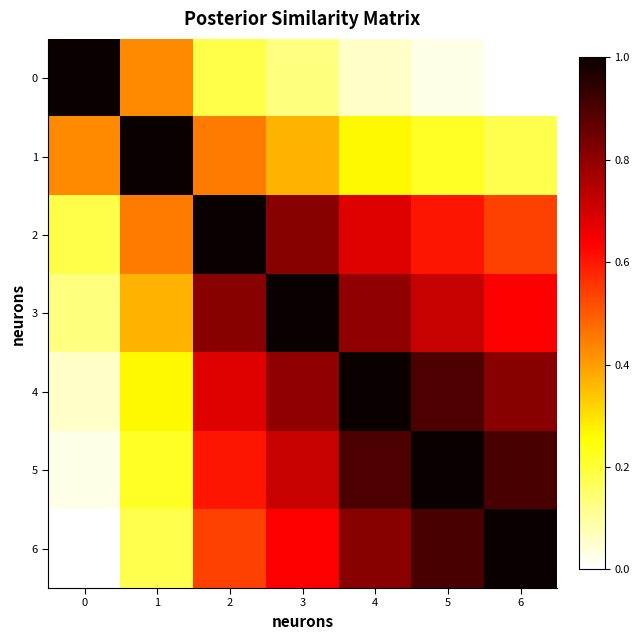

Which series has the largest total across all categories?

4